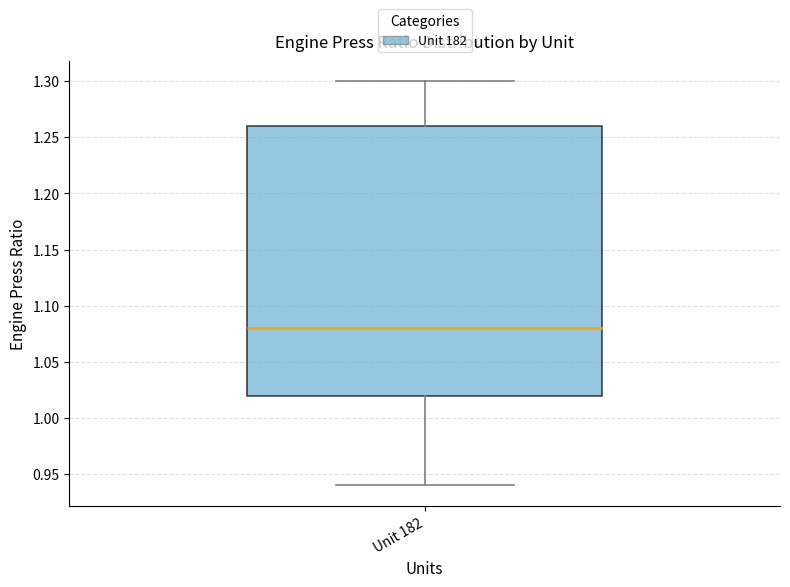

Read this box plot against the y-axis: the position of the median line, the range covered by the box, and the ends of both whiskers. The values are not printed on the chart, so give them approximately, as read against the axis.

median 1.08, box 1.02 to 1.26, whiskers 0.94 to 1.30